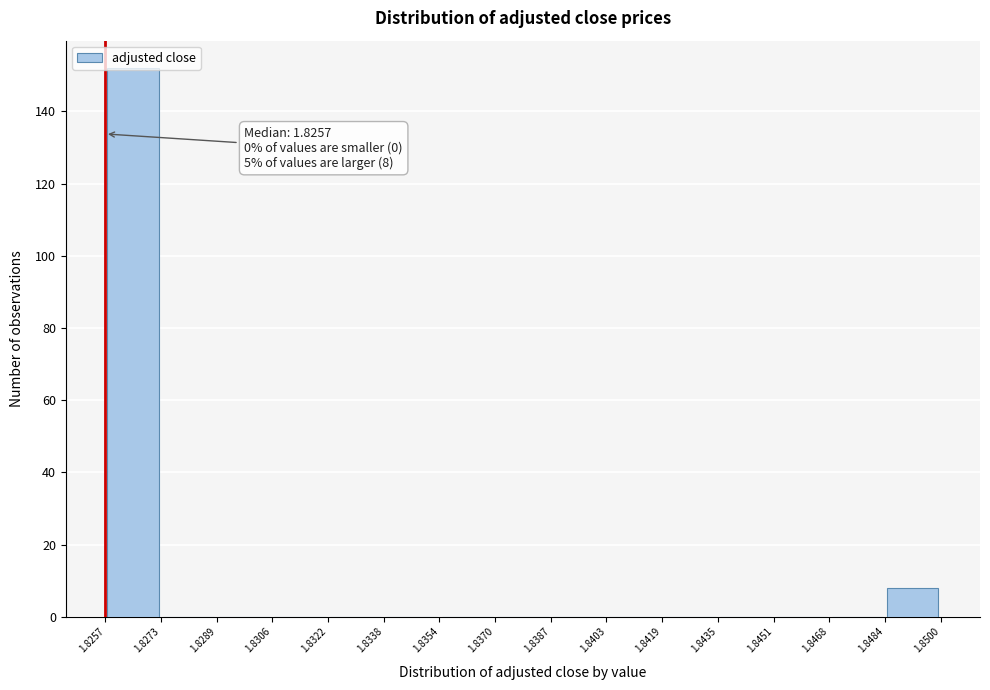

Over which range of the x-axis is the bar tallest?

1.8257 to 1.8273